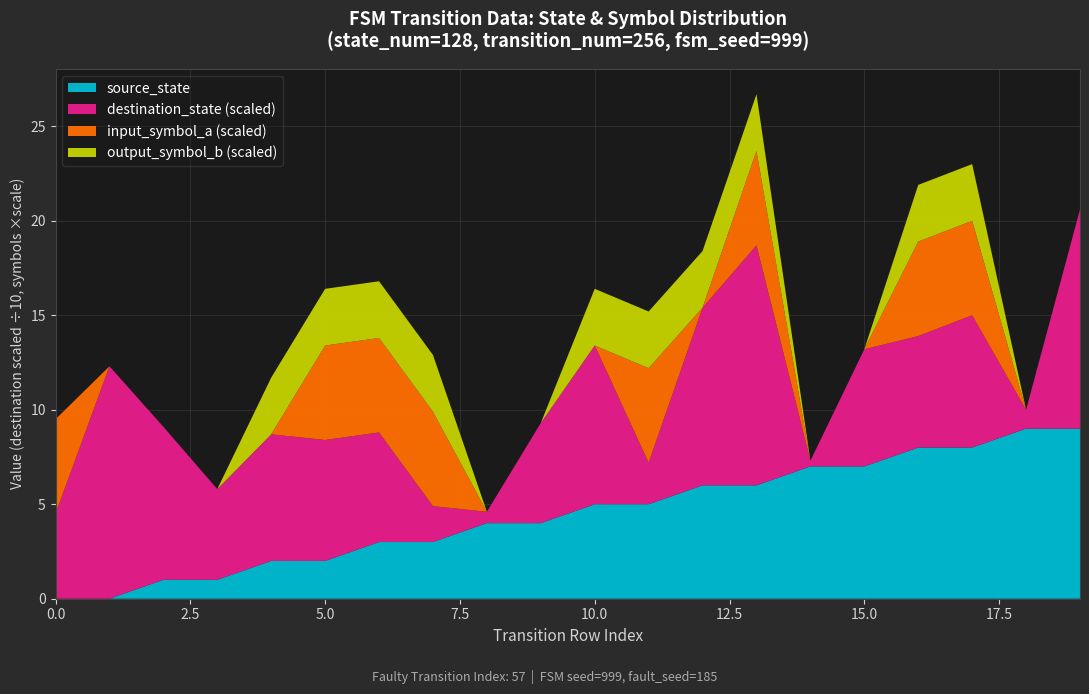

Reading left to right, transcribe all the data shown in this chart.

source_state: 0	0	1	1	2	2	3	3	4	4	5	5	6	6	7	7	8	8	9	9
destination_state: 45	123	81	48	67	64	58	19	6	53	84	22	94	127	3	62	59	70	10	116
input_symbol_a: 1	0	0	0	0	1	1	1	0	0	0	1	0	1	0	0	1	1	0	0
output_symbol_b: 0	0	0	0	1	1	1	1	0	0	1	1	1	1	0	0	1	1	0	0